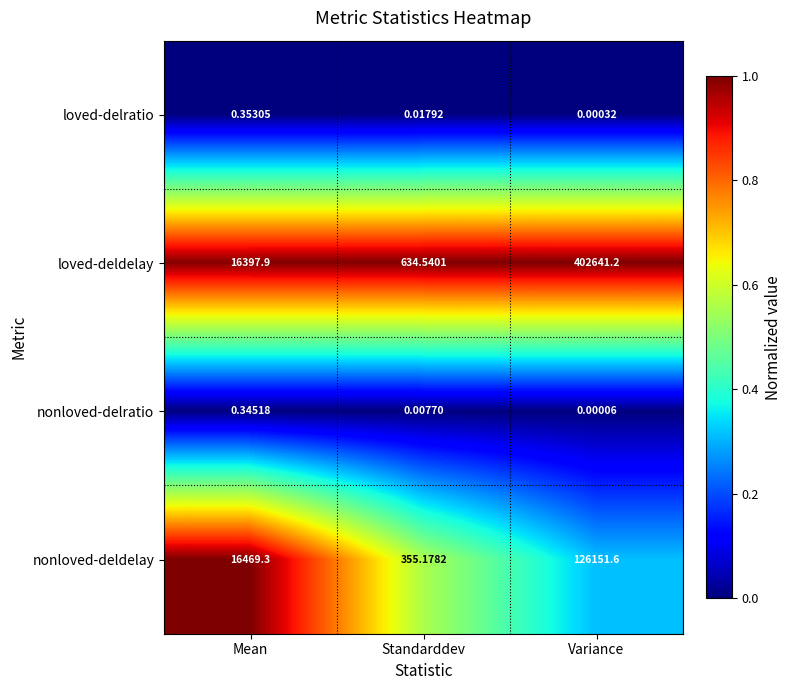

Rank the series at Variance from lowest to highest value.

nonloved-delratio, loved-delratio, nonloved-deldelay, loved-deldelay